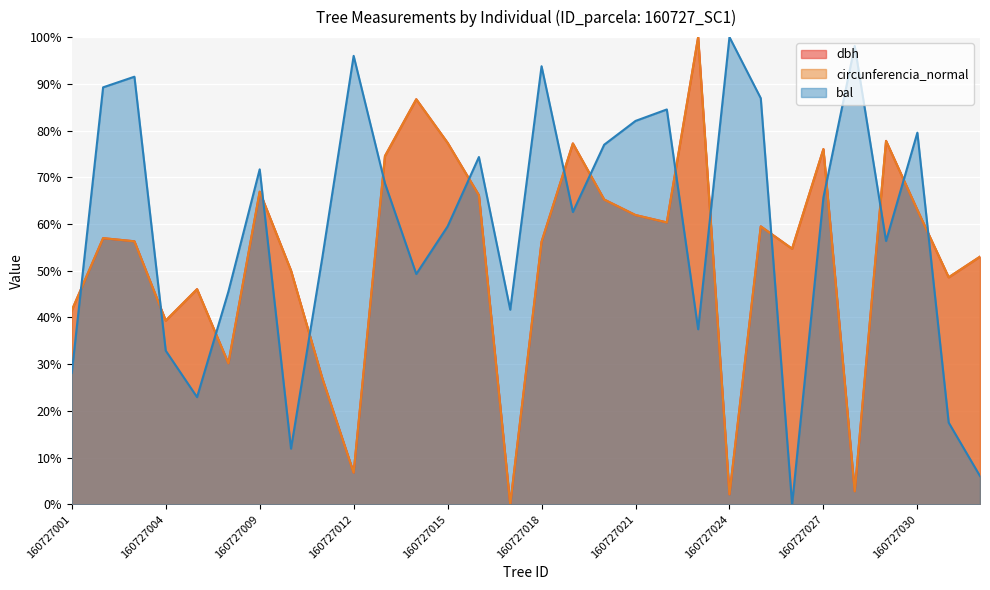

Which category has the highest value in the circunferencia_normal series?

160727023